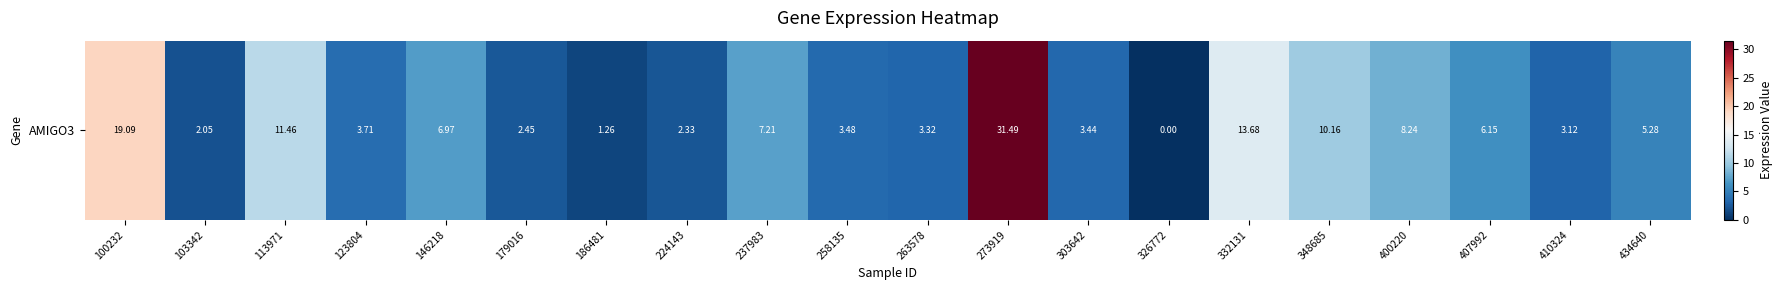

Reading right to left, extract all data points from this chart.

434640=5.3	410324=3.1	407992=6.2	400220=8.2	348685=10.2	332131=13.7	326772=0.0	303642=3.4	273919=31.5	263578=3.3	258135=3.5	237983=7.2	224143=2.3	186481=1.3	179016=2.5	146218=7.0	123804=3.7	113971=11.5	103342=2.0	100232=19.1